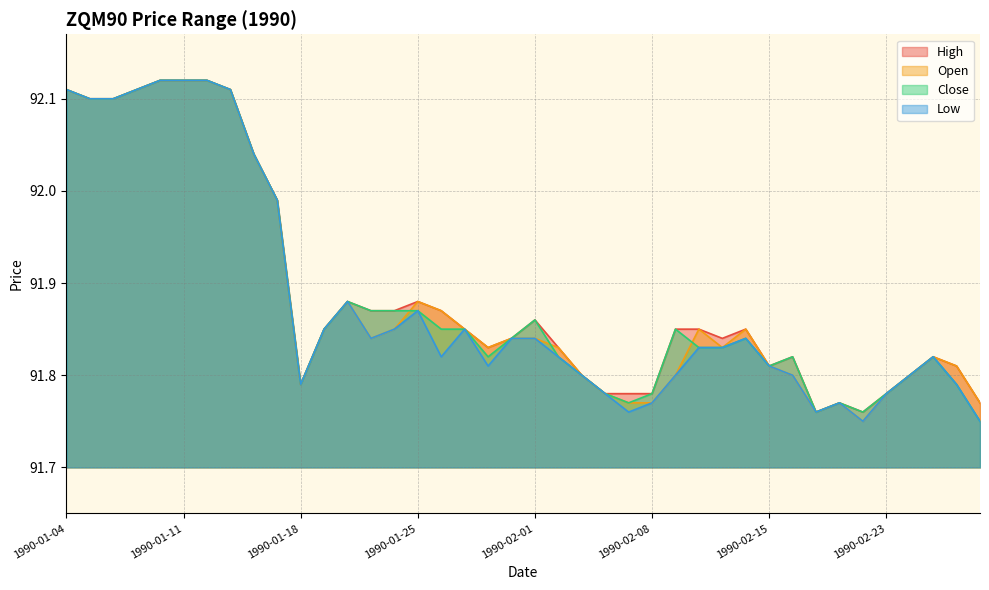

Is it true that High equals 160.2 at 1990-02-27?

False